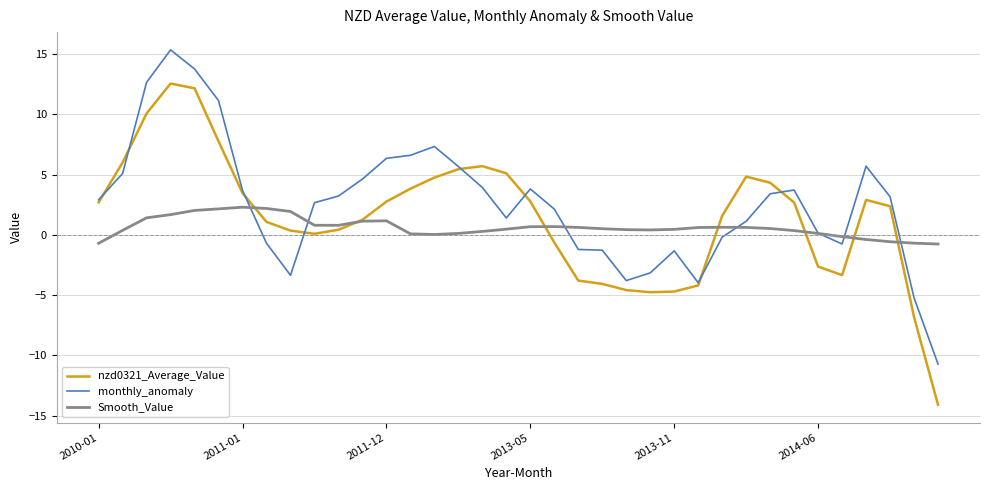

Which series has the largest range (max minus min)?

nzd0321_Average_Value